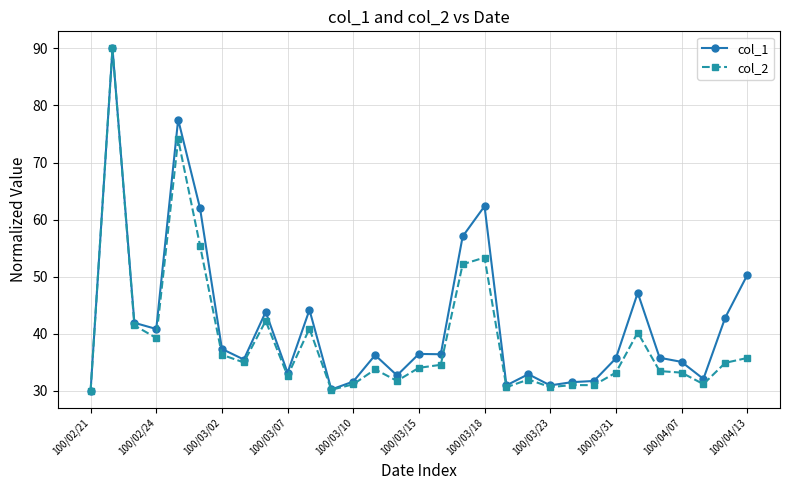

Does the chart have visible grid lines?

Yes